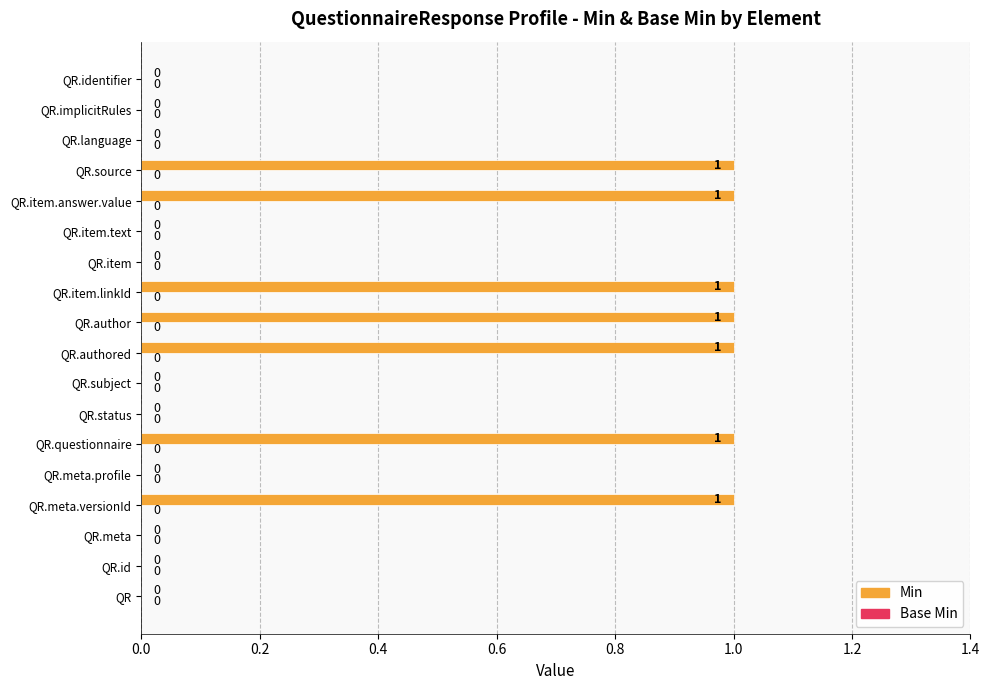

How many values are between 0 and 1?

18